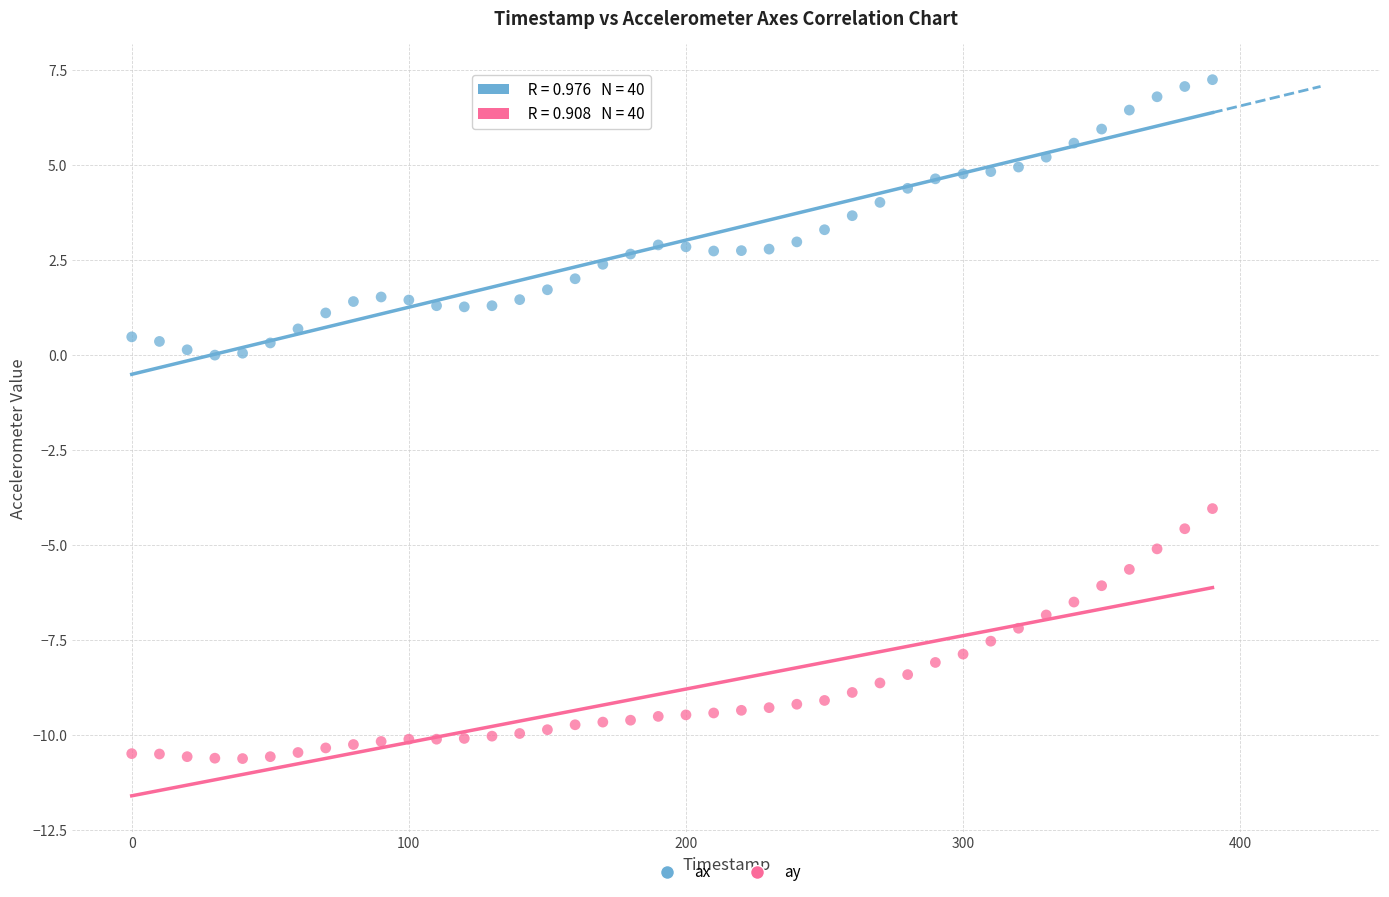

What are all the series names shown in the legend?

ax, ay